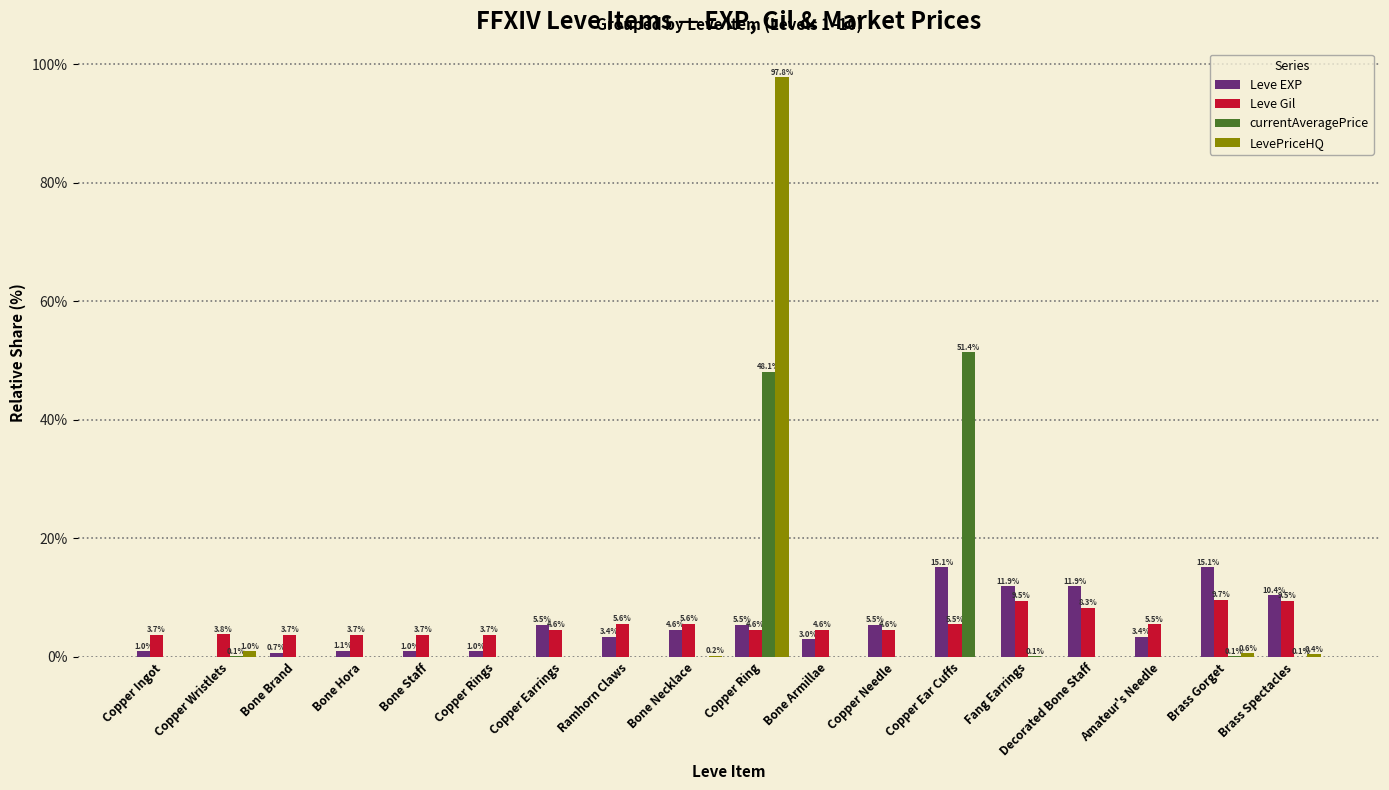

Is the value of LevePriceHQ at Bone Staff greater than the value of Leve EXP at Bone Brand?

No